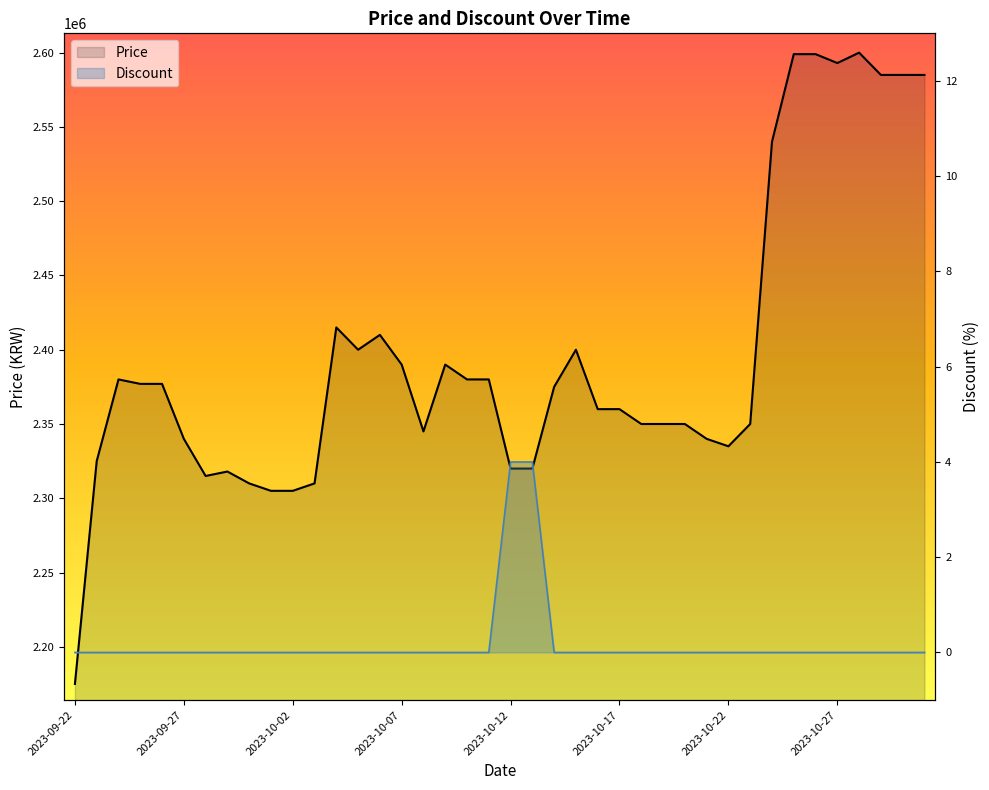

How many interior local valleys does the Price series have?

5